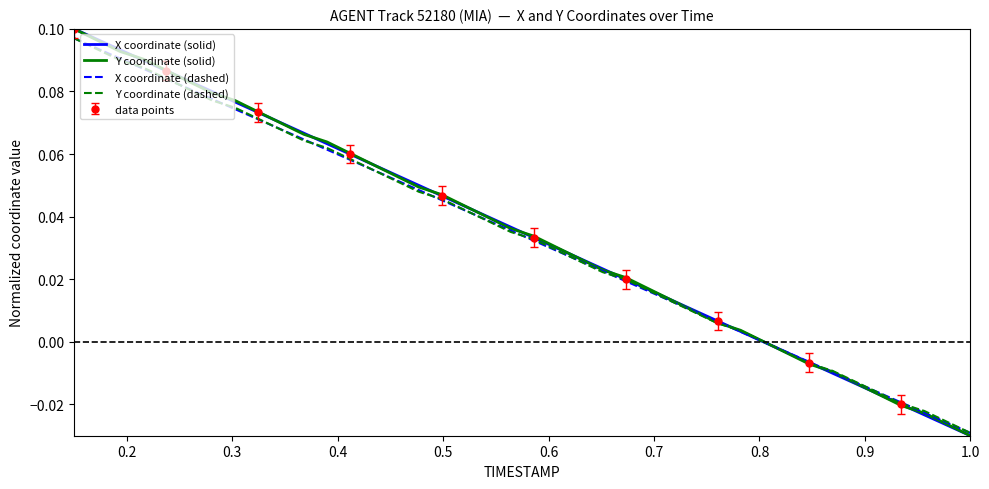

Is the value of Y coordinate (dashed) at 31 greater than the value of Y coordinate (solid) at 27?

No